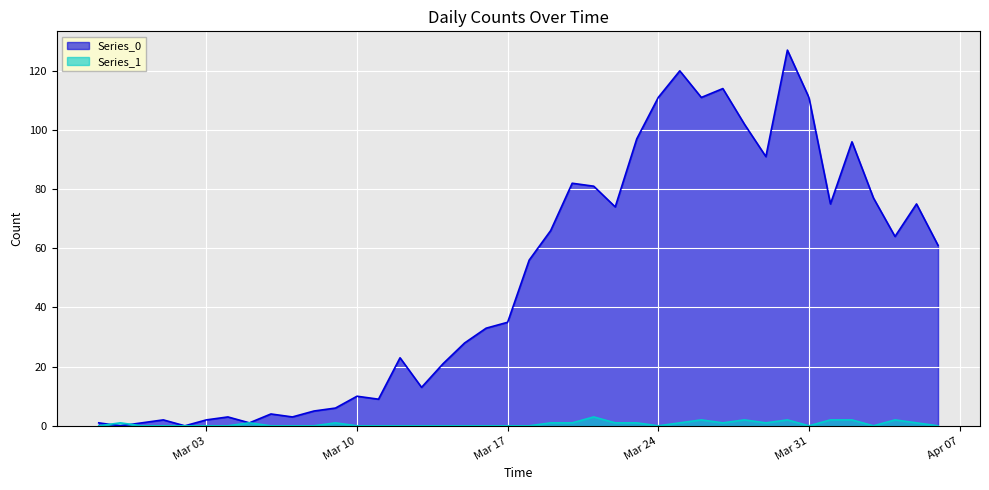

What is the value of the Series_1 point at the 32nd from the left?

1